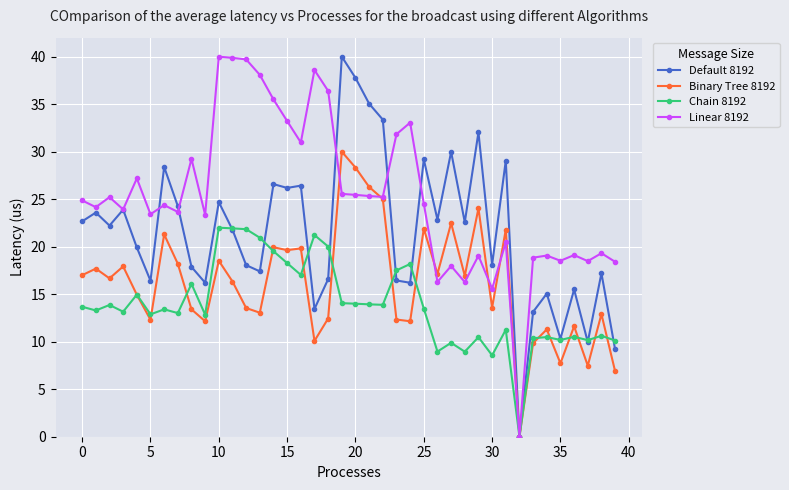

True or false: Chain 8192 has more than 2 points higher than both neighbors.

True